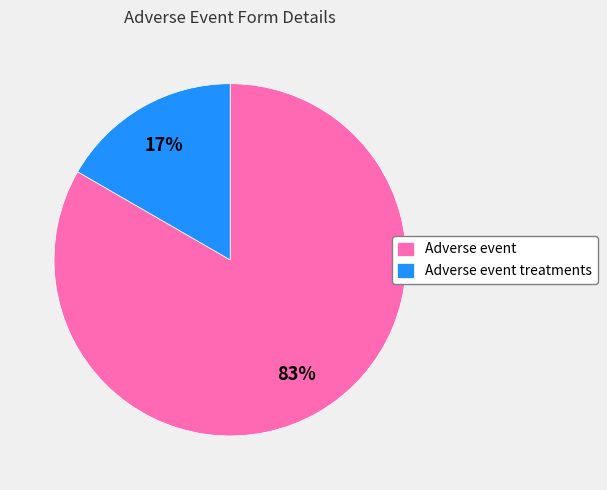

How many slices are in this pie chart?

2